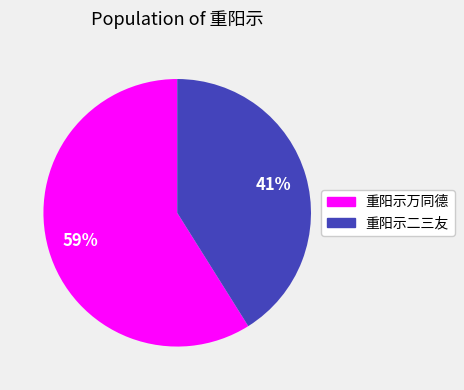

To the nearest percent, what is the combined percentage of 重阳示万同德 and 重阳示二三友?

100%